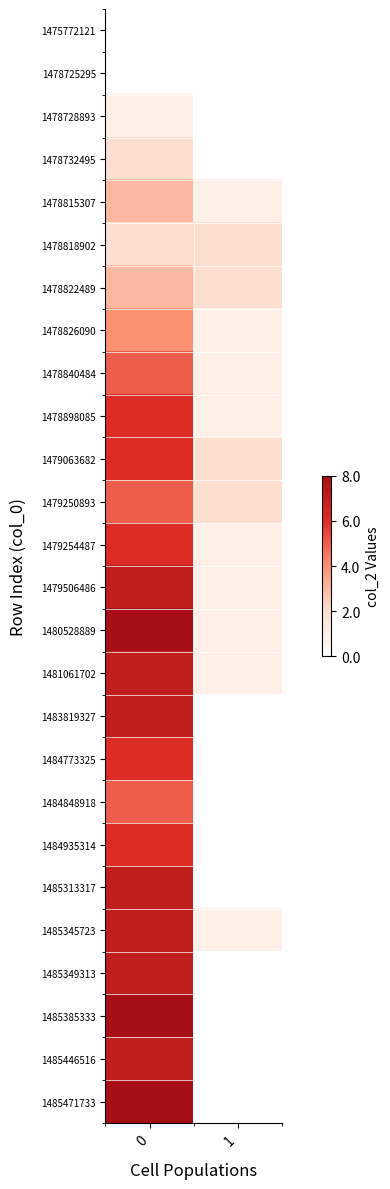

What is the spread (max minus min) of values at 1?

2